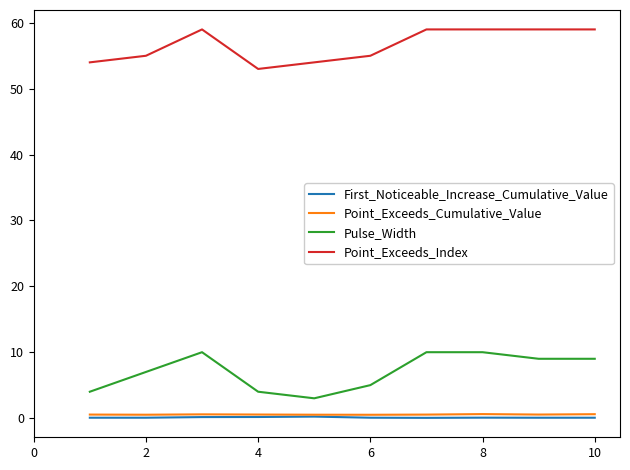

True or false: Pulse_Width and Point_Exceeds_Index intersect in this chart.

False